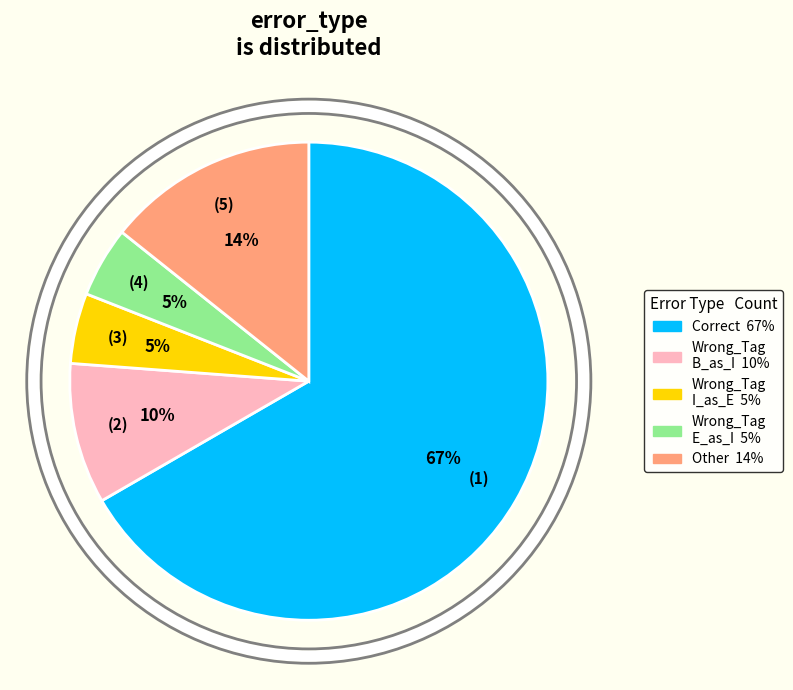

Does any single category account for the majority?

Yes